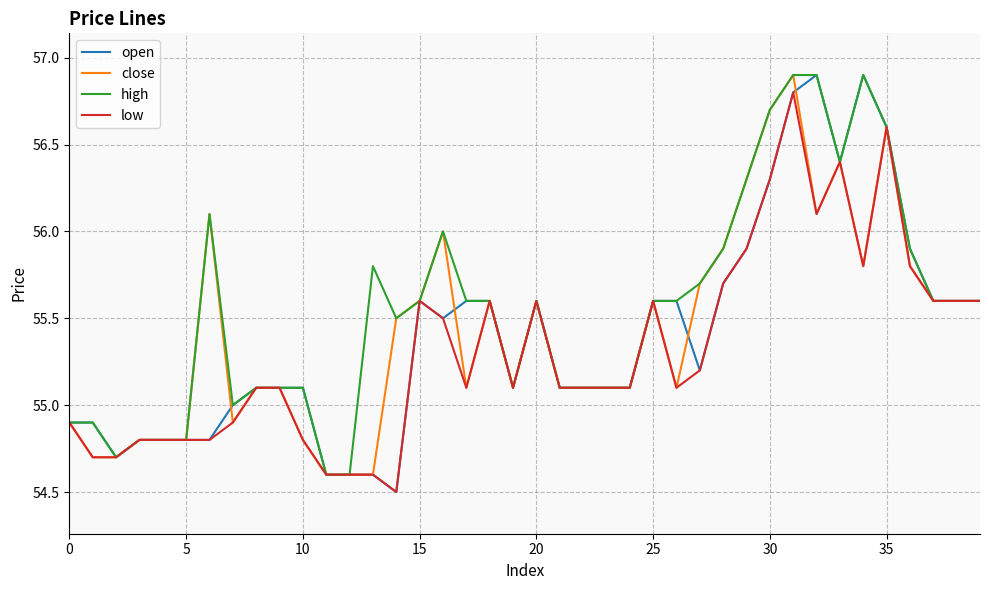

What is the maximum value for close?

56.9